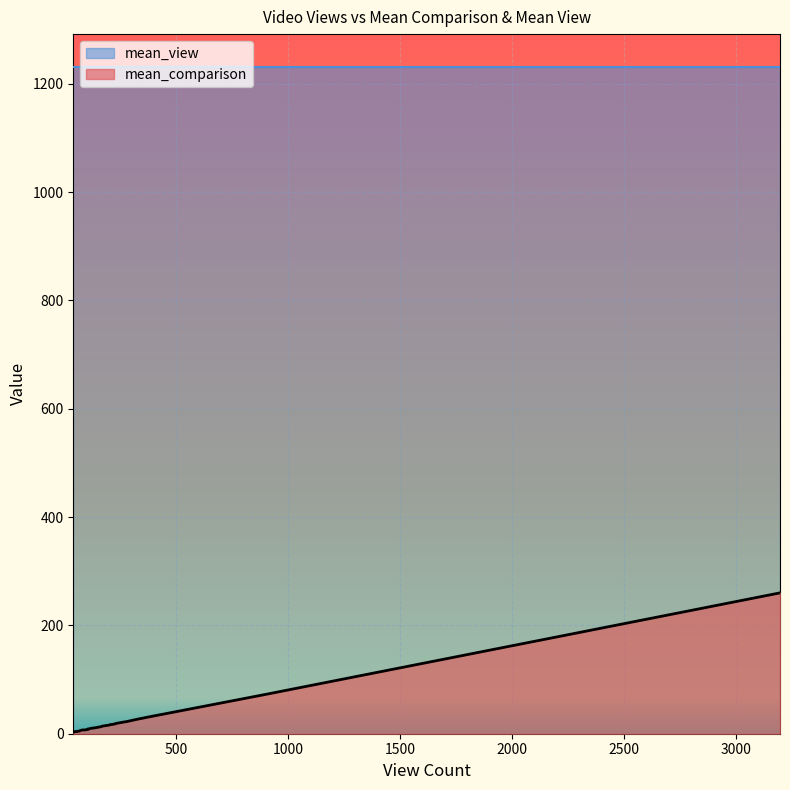

What is the highest value of the mean_view series?

1230